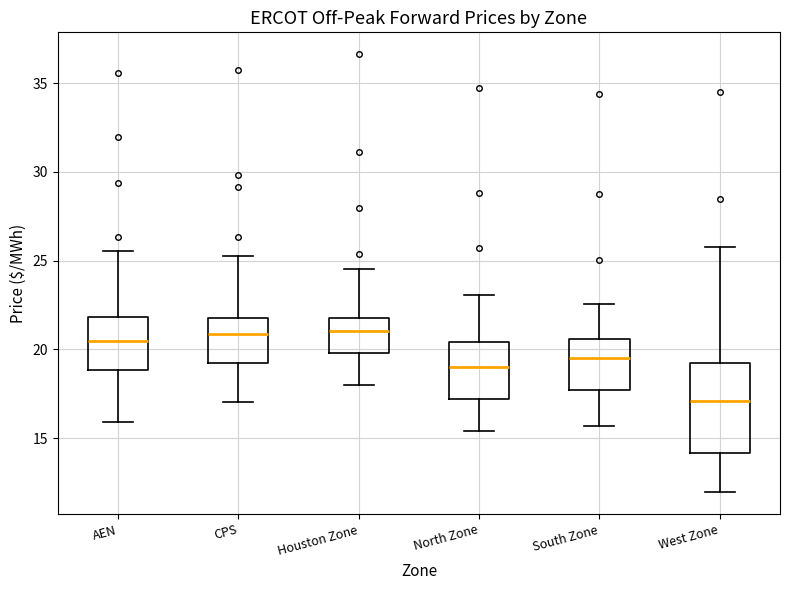

Reading left to right, transcribe this box plot: for each box, give where its median line is, the range the box spans, and where its two whiskers end, as read against the y-axis. The values are not printed on the chart, so give them approximately, as read against the axis.

AEN: median 20.5, box 19.0 to 22.0, whiskers 16.0 to 25.5
CPS: median 21.0, box 19.0 to 22.0, whiskers 17.0 to 25.5
Houston Zone: median 21.0, box 20.0 to 22.0, whiskers 18.0 to 24.5
North Zone: median 19.0, box 17.0 to 20.5, whiskers 15.5 to 23.0
South Zone: median 19.5, box 17.5 to 20.5, whiskers 15.5 to 22.5
West Zone: median 17.0, box 14.0 to 19.0, whiskers 12.0 to 26.0